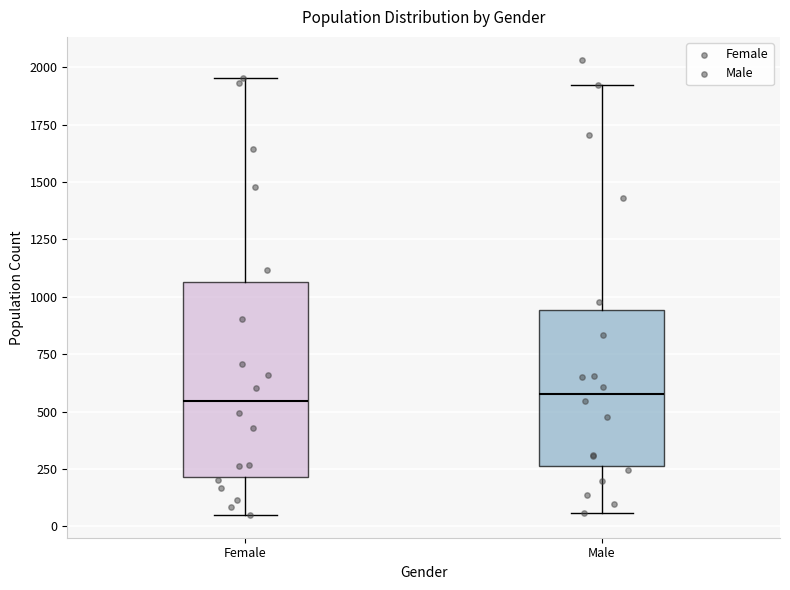

Reading left to right, read every box against the y-axis: the position of its median line, the range the box covers, and the ends of its whiskers. The values are not printed on the chart, so give them approximately, as read against the axis.

Female: median 550, box 200 to 1050, whiskers 50 to 1950
Male: median 600, box 250 to 950, whiskers 50 to 1900